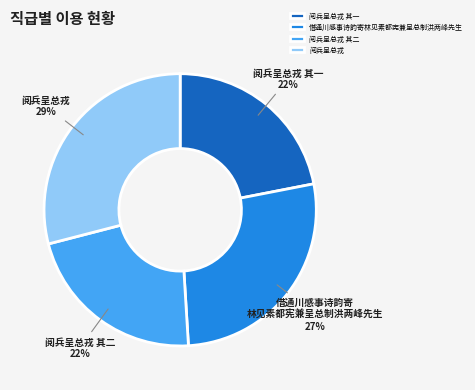

Does 借通川感事诗韵寄林见素都宪兼呈总制洪两峰先生 account for over 50% of the chart?

No